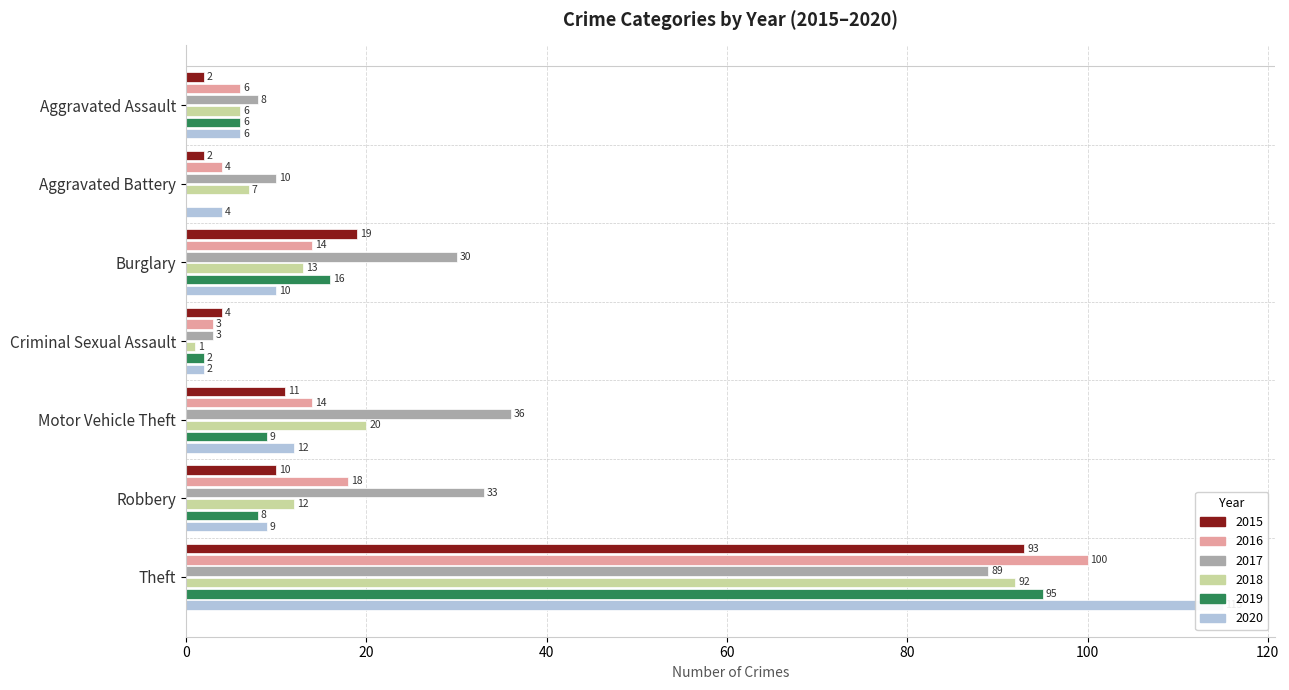

What is the sum of all 2017 values?

209